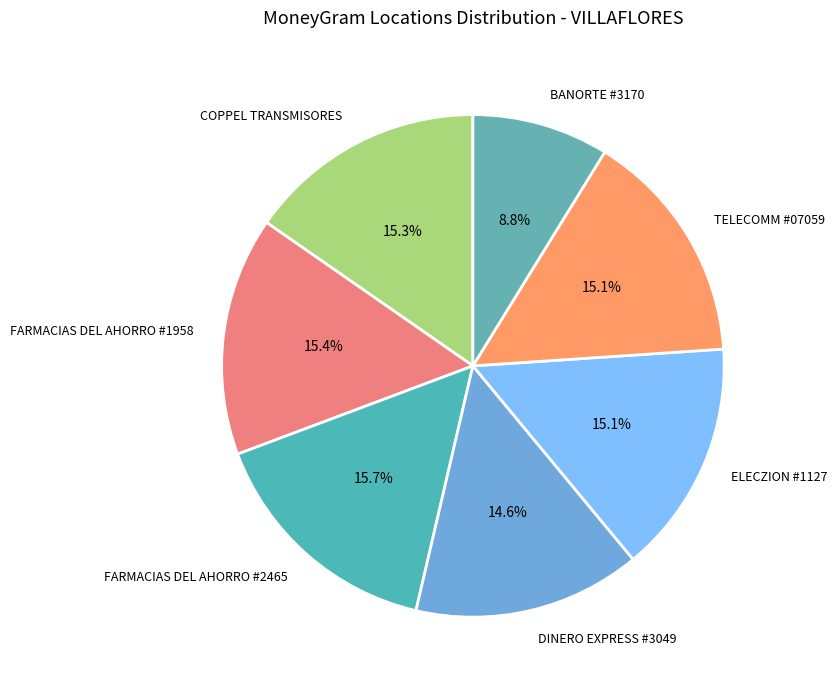

Approximately how many times larger is the value at FARMACIAS DEL AHORRO #1958 compared to FARMACIAS DEL AHORRO #2465?

1.0